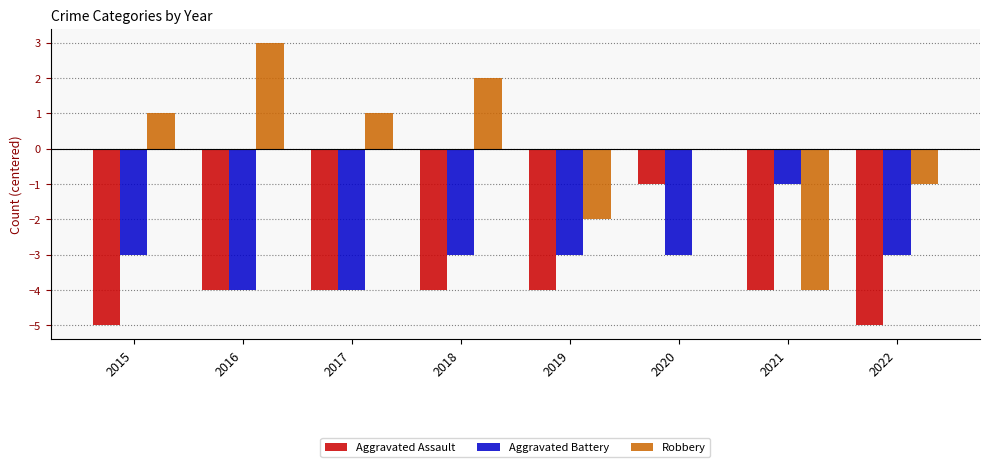

What is the highest value of the Robbery series?

3